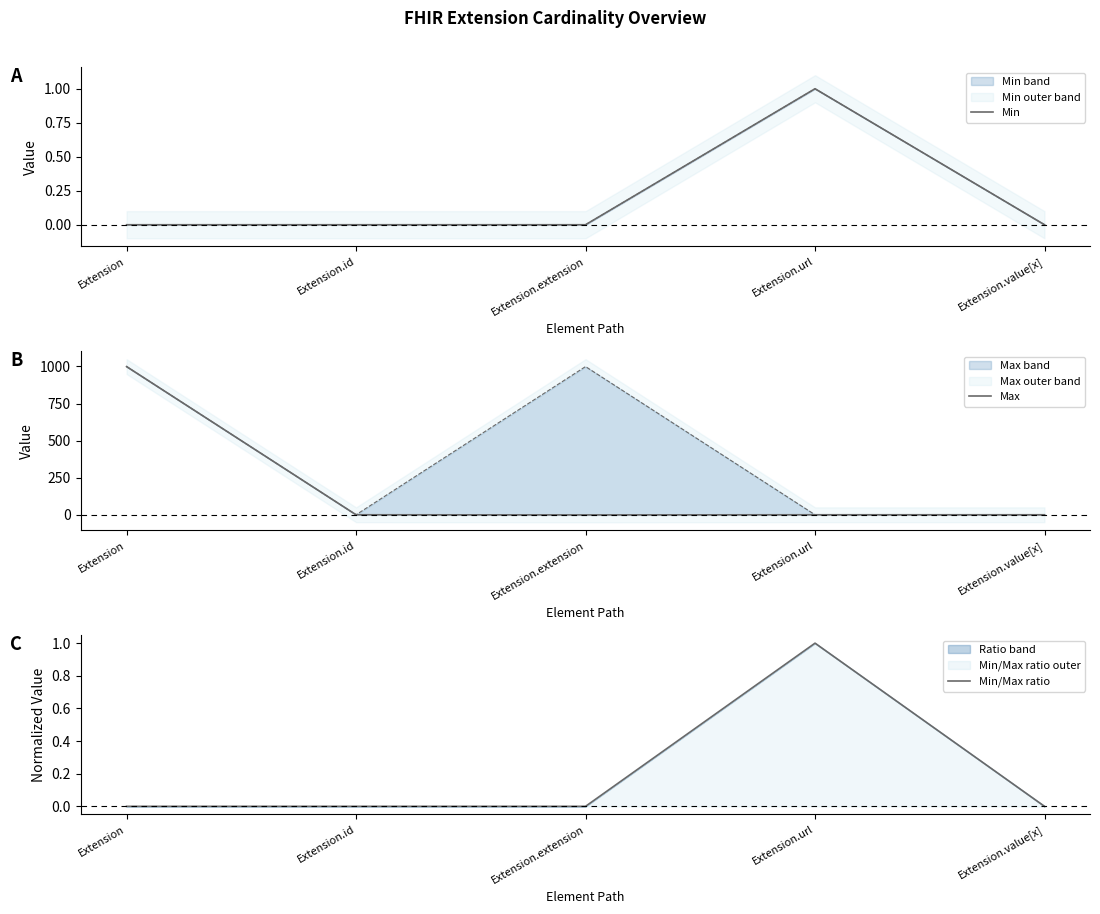

Between Extension.url and Extension.value[x], which is larger?

Extension.url